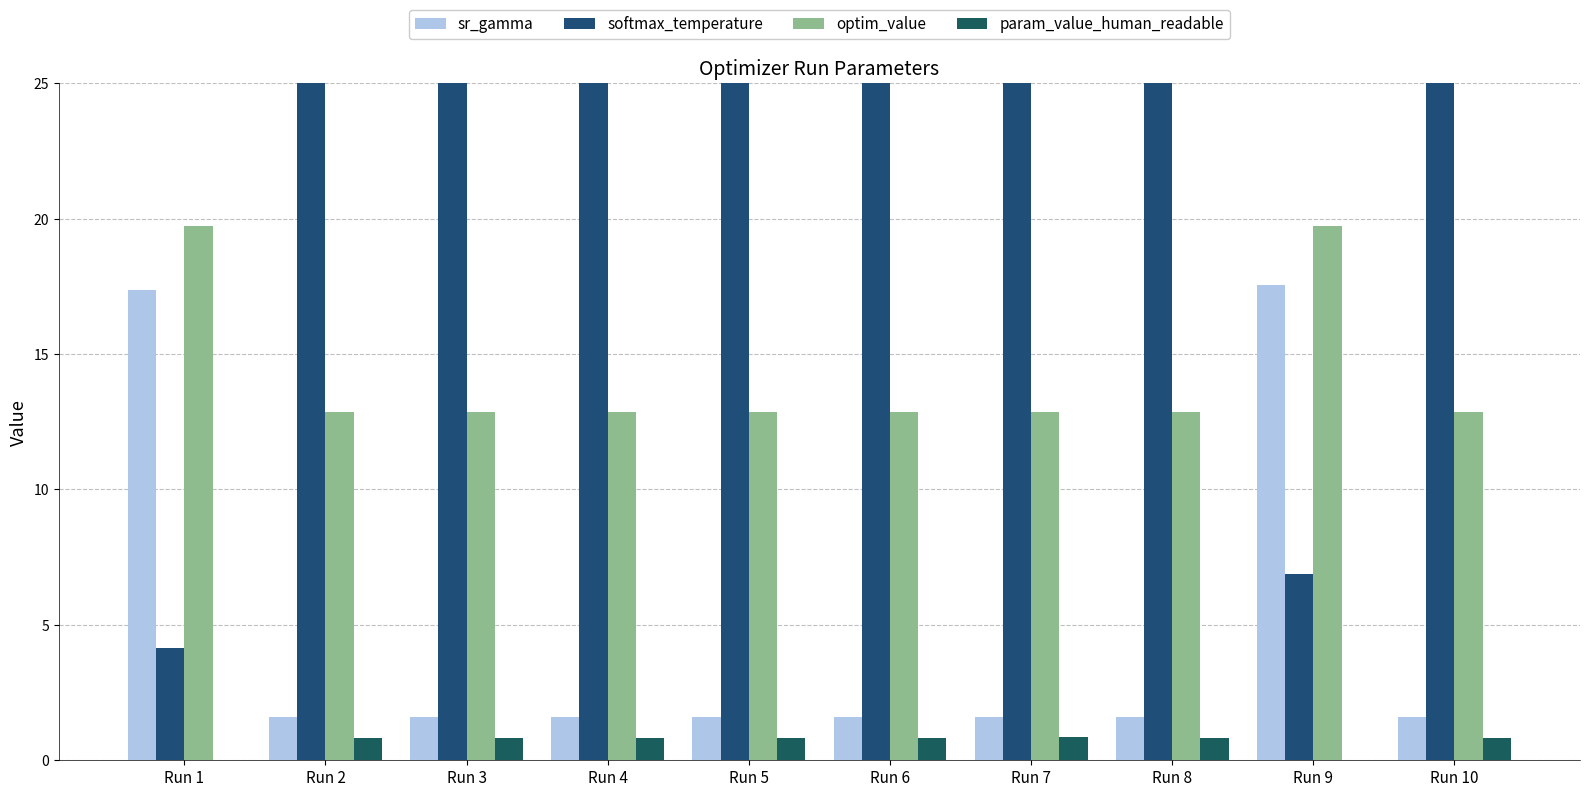

Which series has the widest spread of values?

softmax_temperature